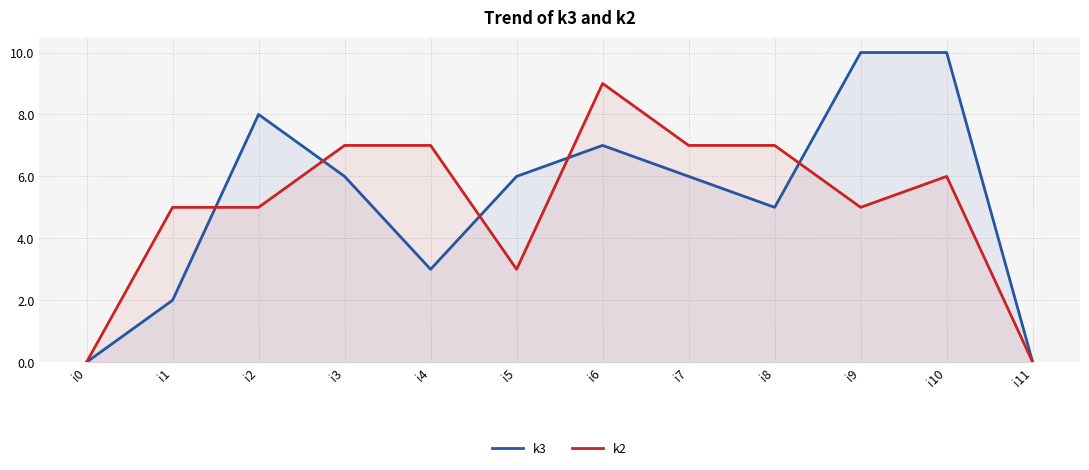

Reading left to right, extract all data points from this chart.

k3: 0	2	8	6	3	6	7	6	5	10	10	0
k2: 0	5	5	7	7	3	9	7	7	5	6	0